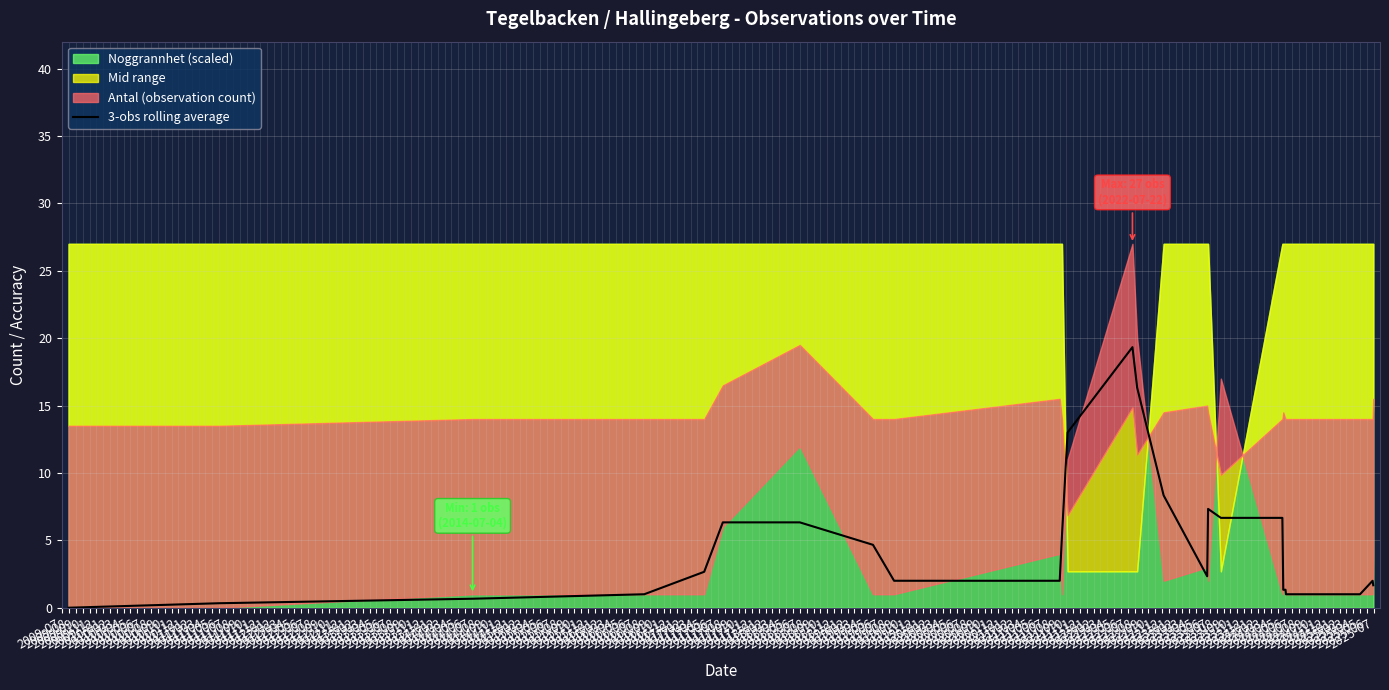

What is the average value?

4.8